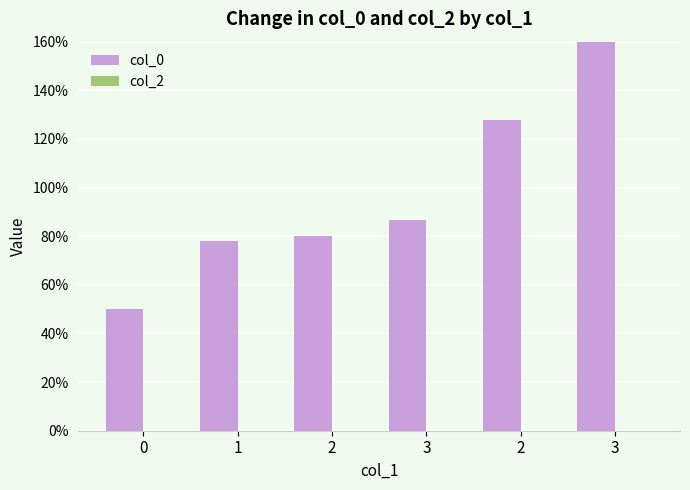

Where does the col_0 series first go above 86?

3